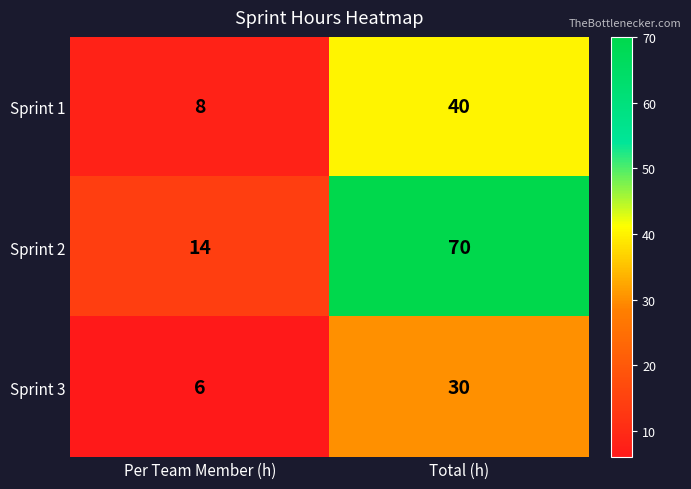

At how many categories does at least one series exceed 23?

1